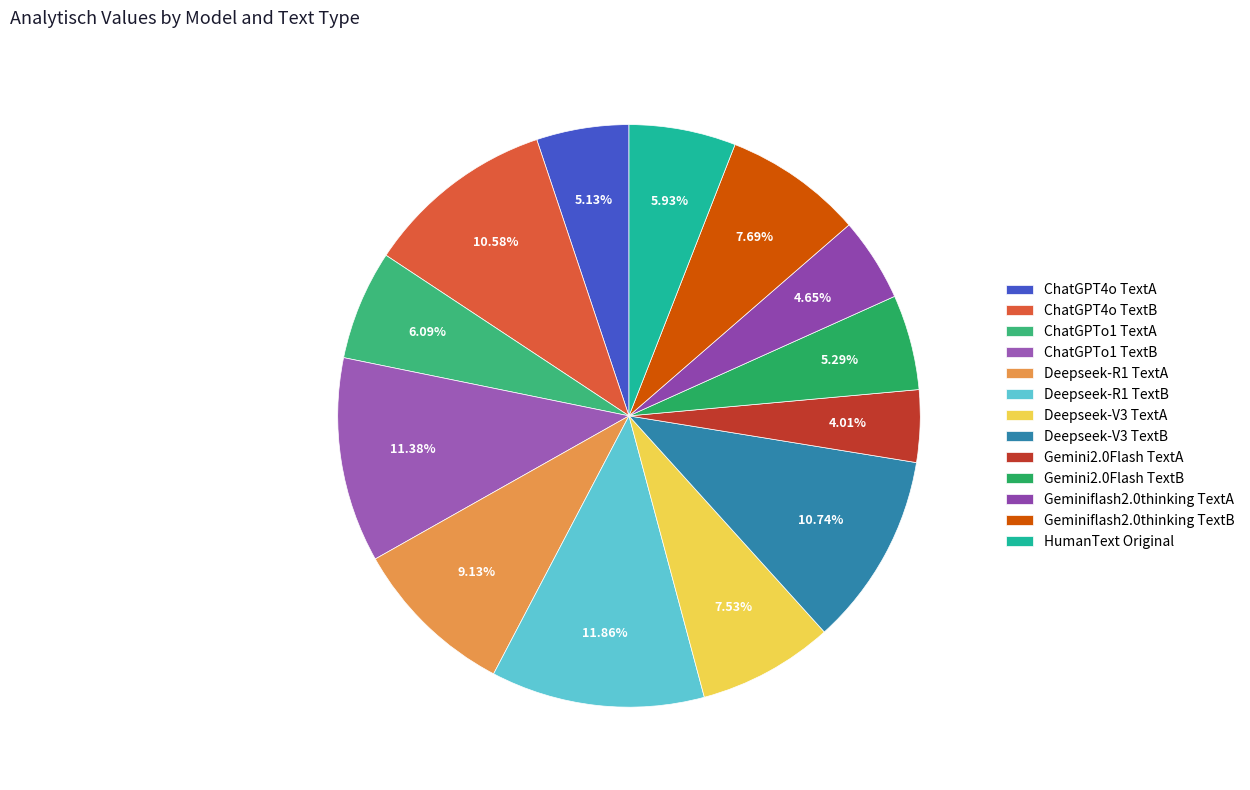

What percentage is the Deepseek-V3 TextA slice, to the nearest percent?

8%